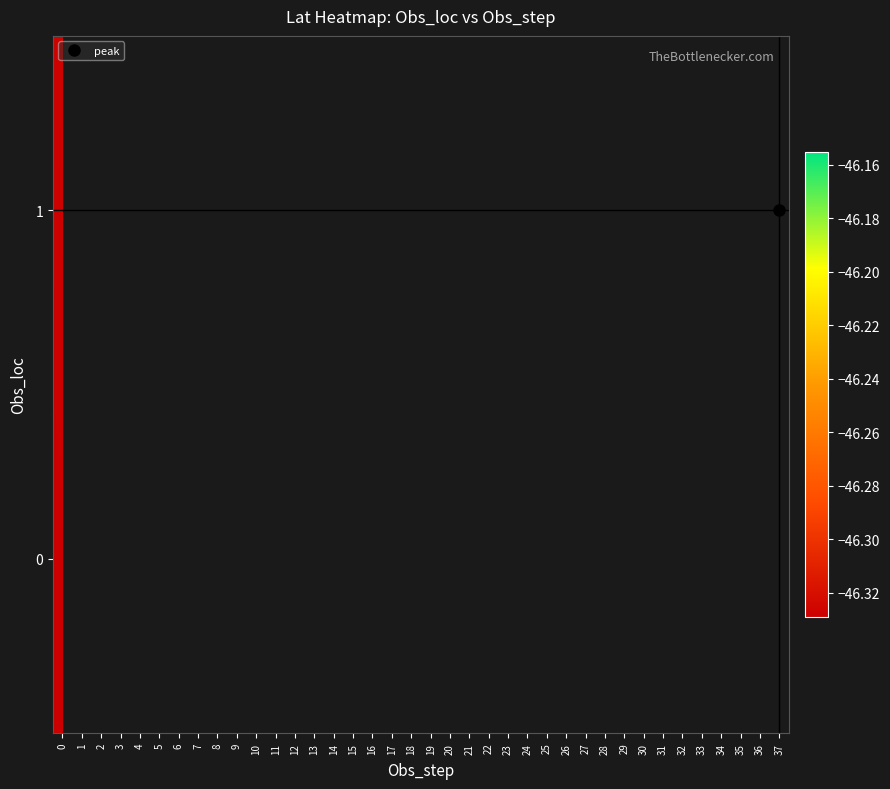

Is the value of 1 at 13 greater than the value of 0 at 19?

No